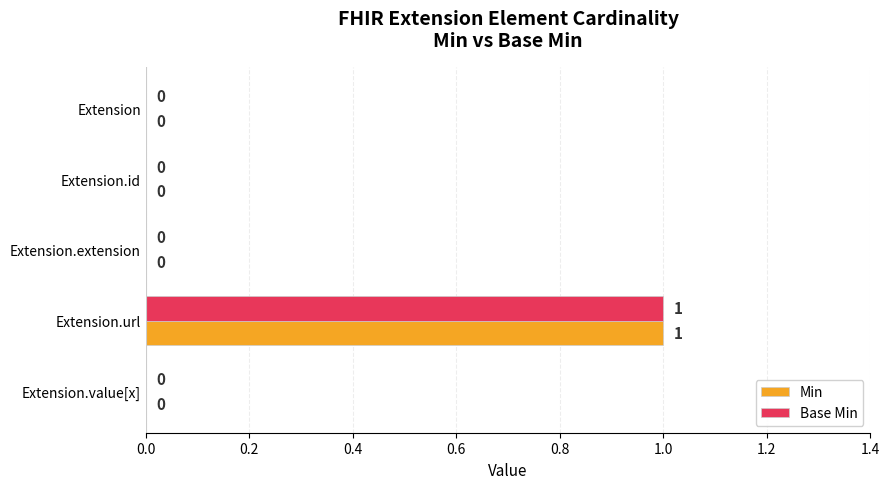

Which category has the highest value in the Base Min series?

Extension.url